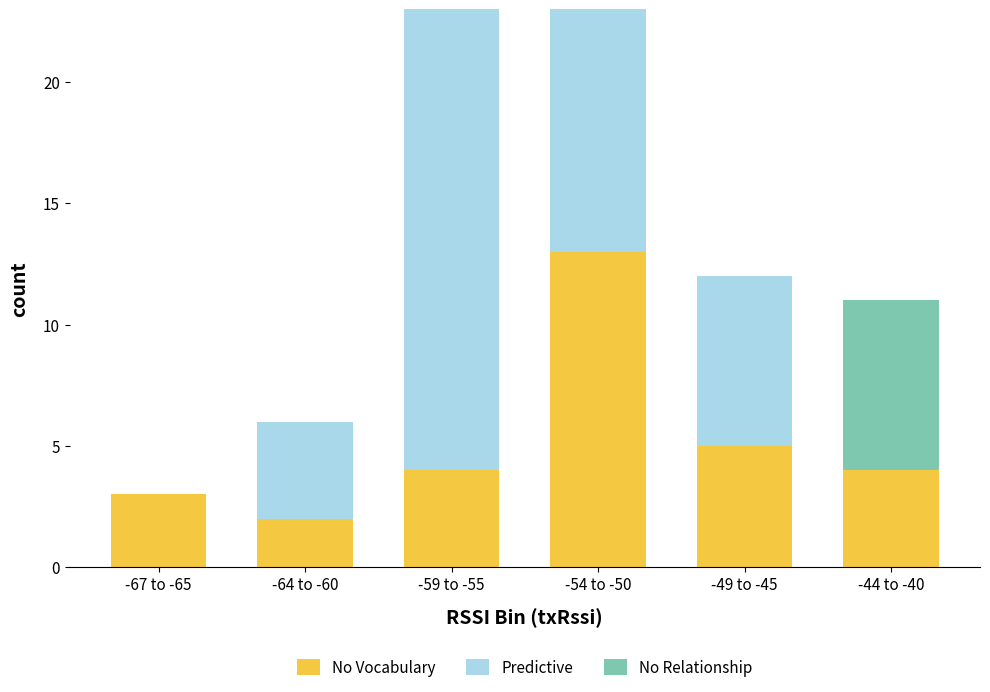

The No Vocabulary series shows 5 at -49 to -45. True or false?

True